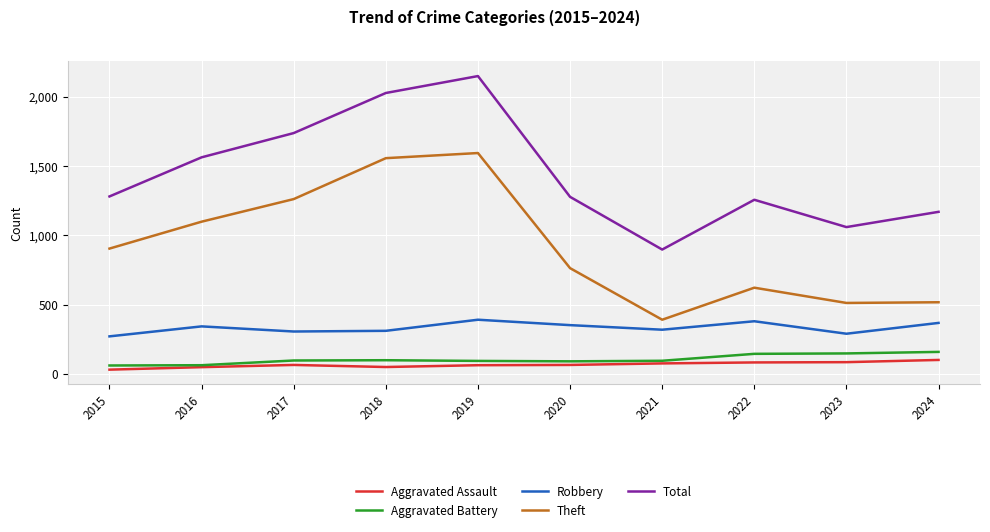

At which label is Total closest to 1522?

2016